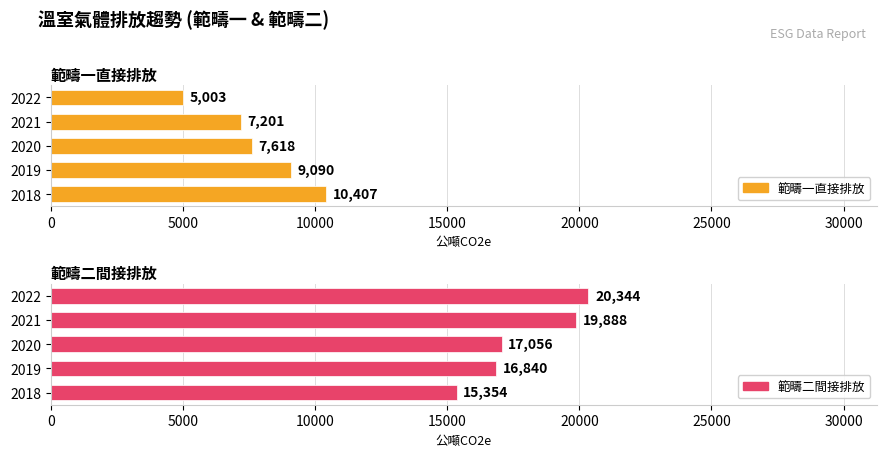

How many values in the 範疇一直接排放 series are below 7618?

2